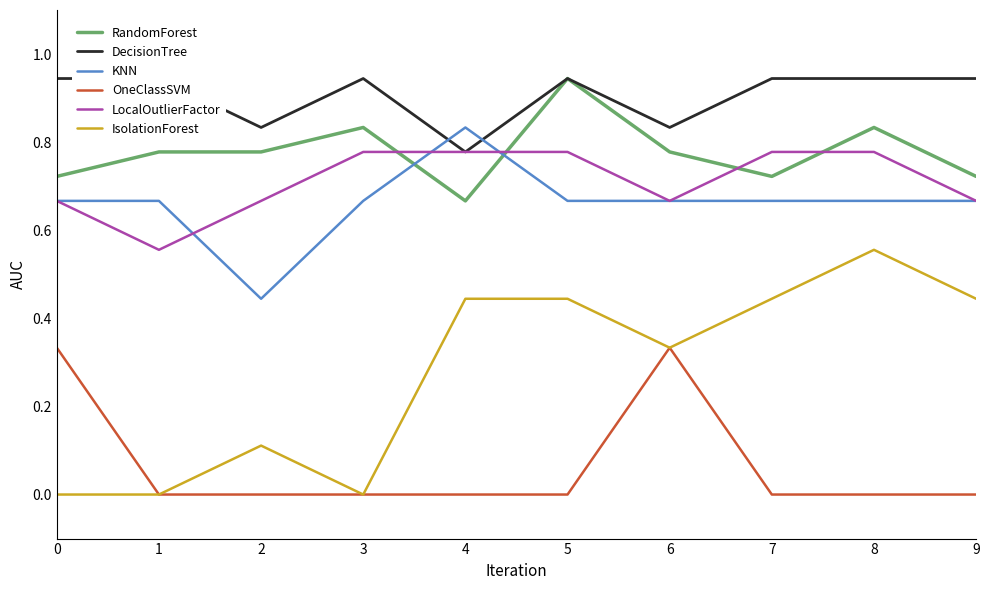

What is the maximum value shown in the chart?

0.9